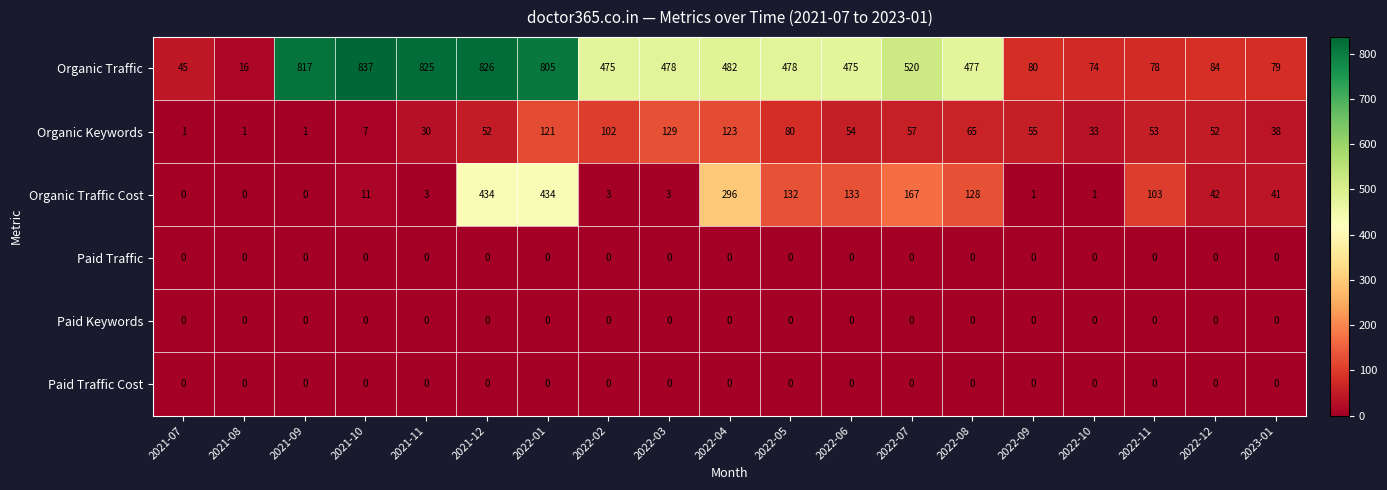

How many categories are shown in the chart?

19